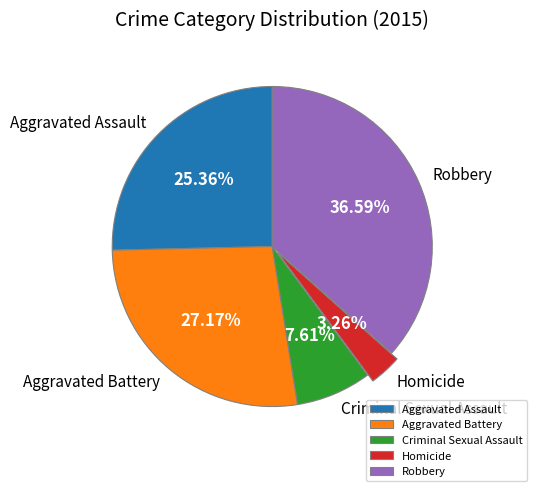

The Criminal Sexual Assault slice represents 8% of the pie. True or false?

True